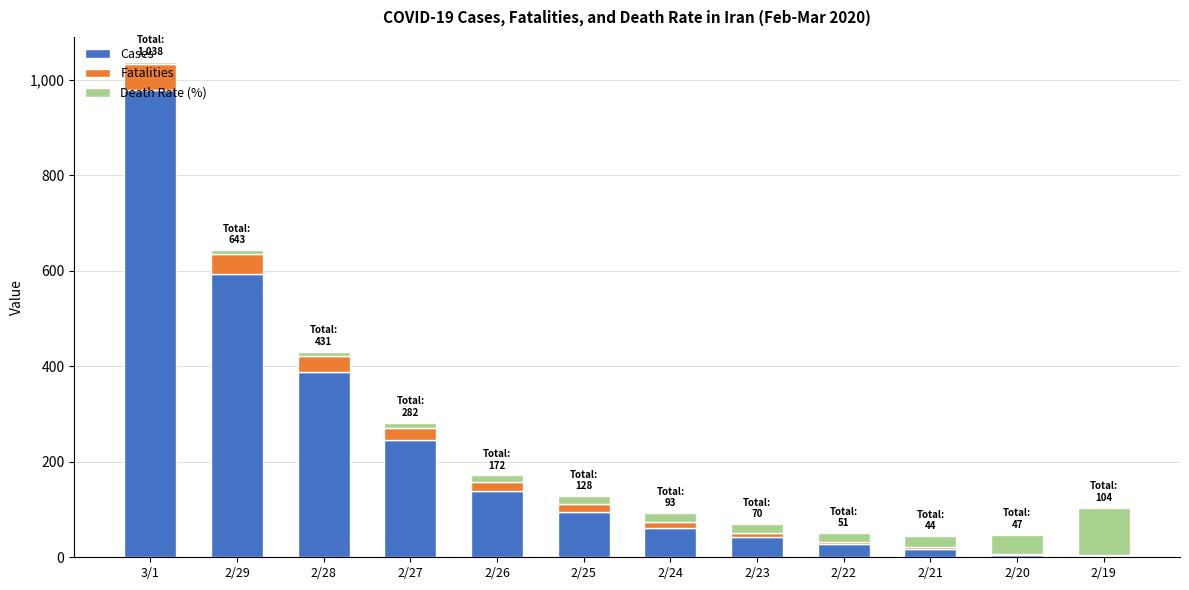

At which category is the sum across all series the highest?

3/1